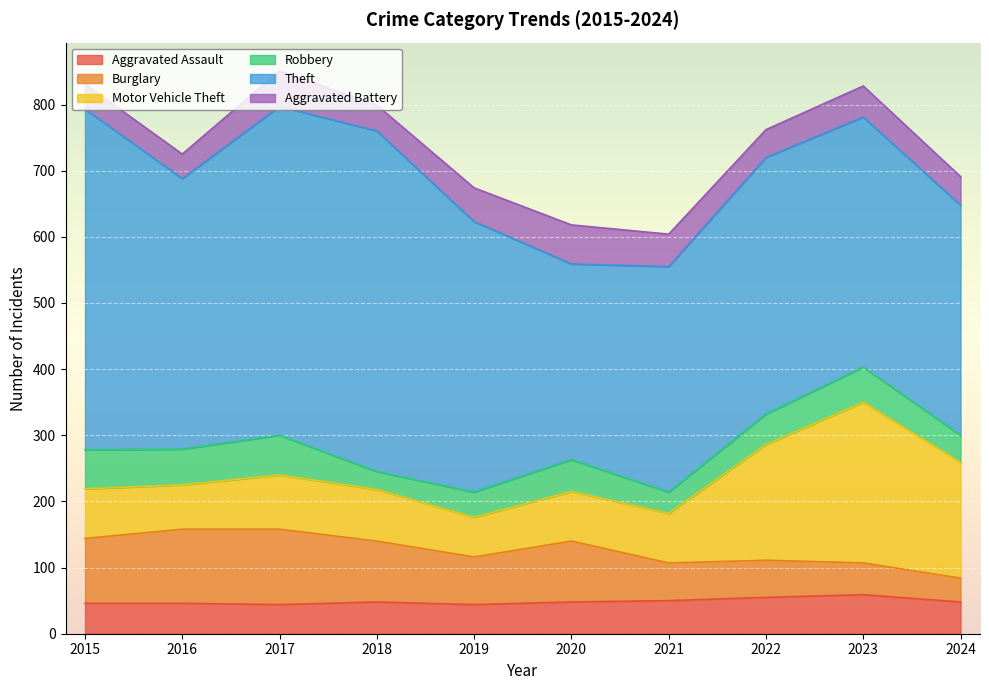

True or false: Robbery and Aggravated Assault cross at least once.

True